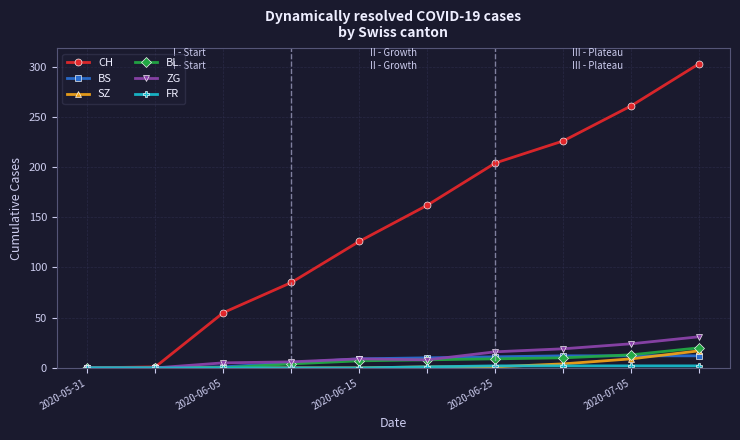

What is the value of the ZG point at the 8th from the left?

19